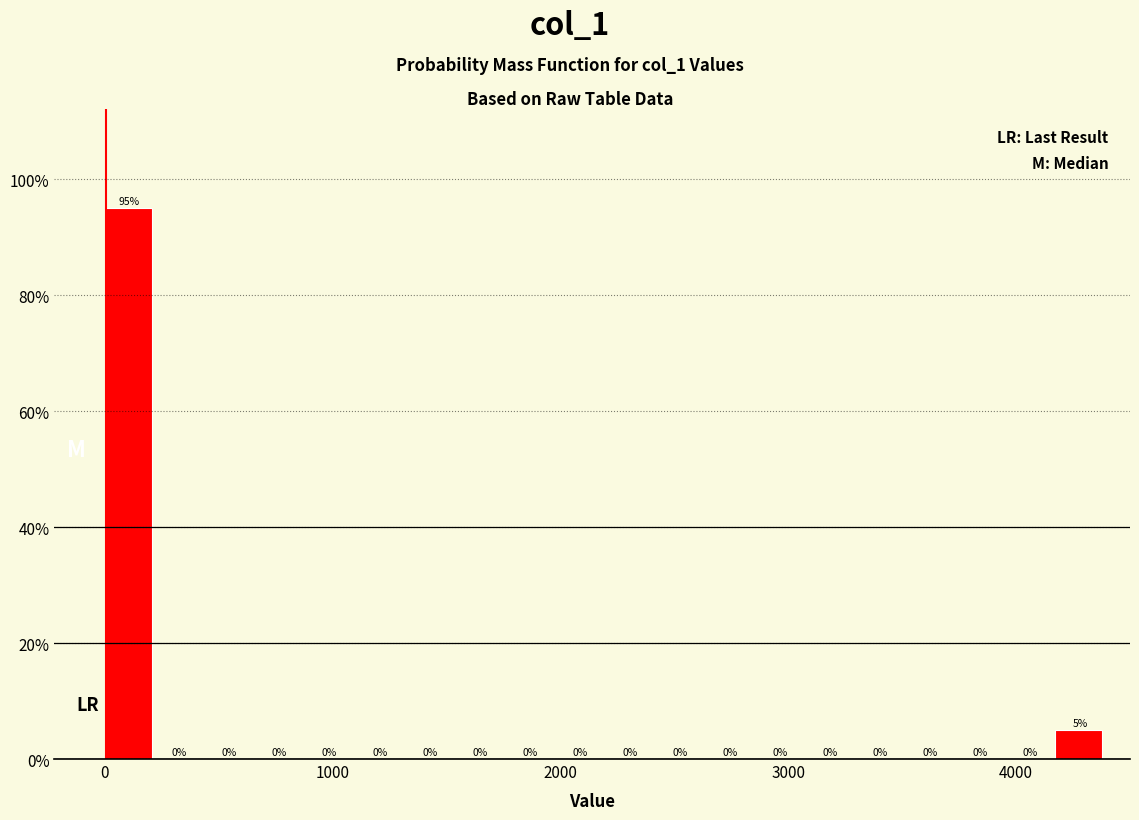

Read against the x-axis, roughly where is the centre of the tallest bar?

100